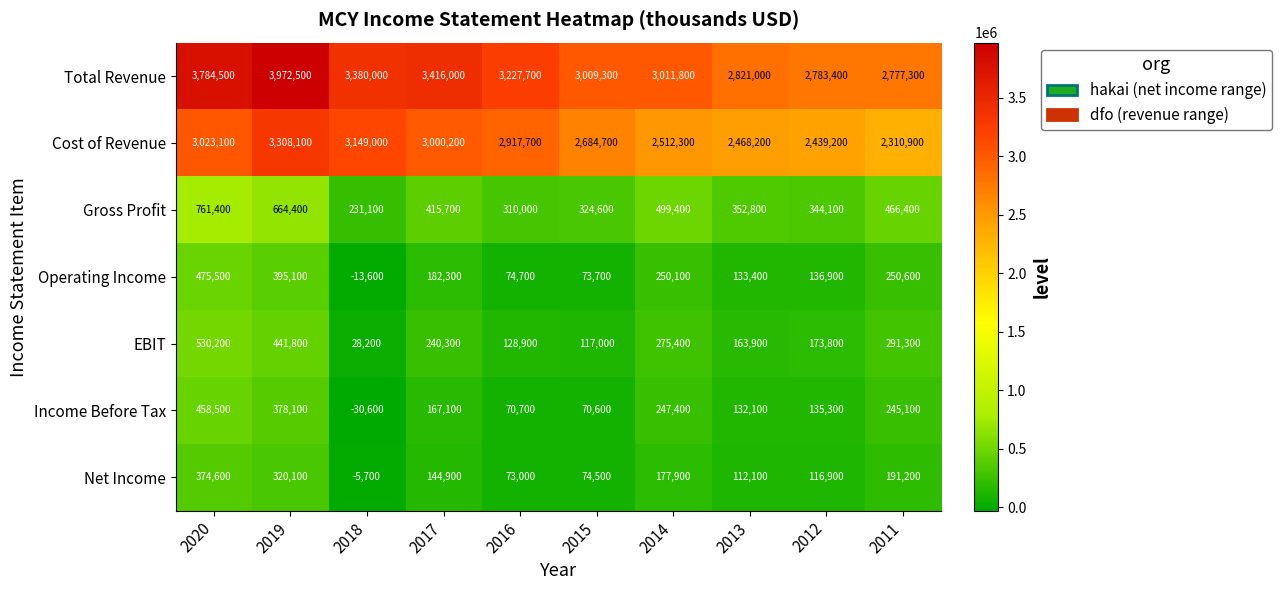

What is the spread (max minus min) of values at 2016?

3157000